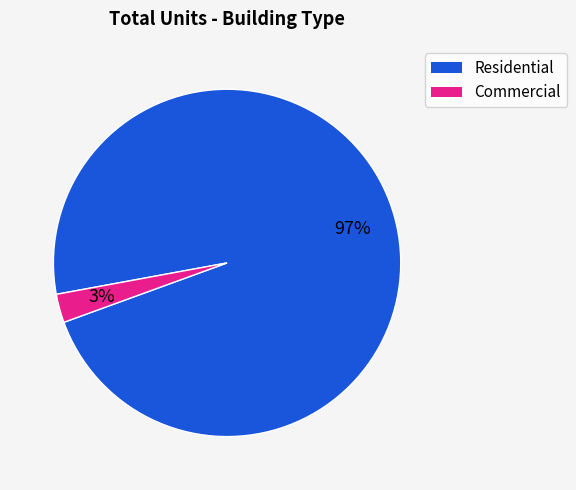

How many segments does this pie chart have?

2